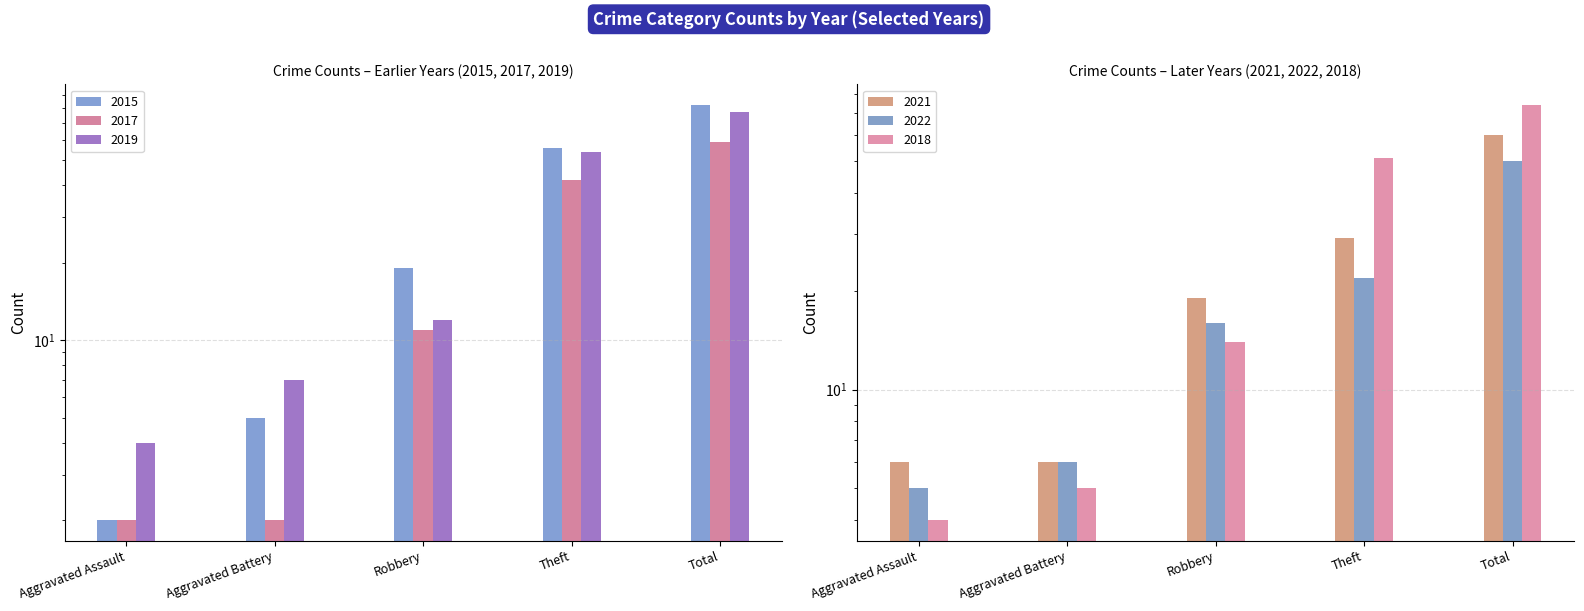

How many distinct data groups are displayed?

6